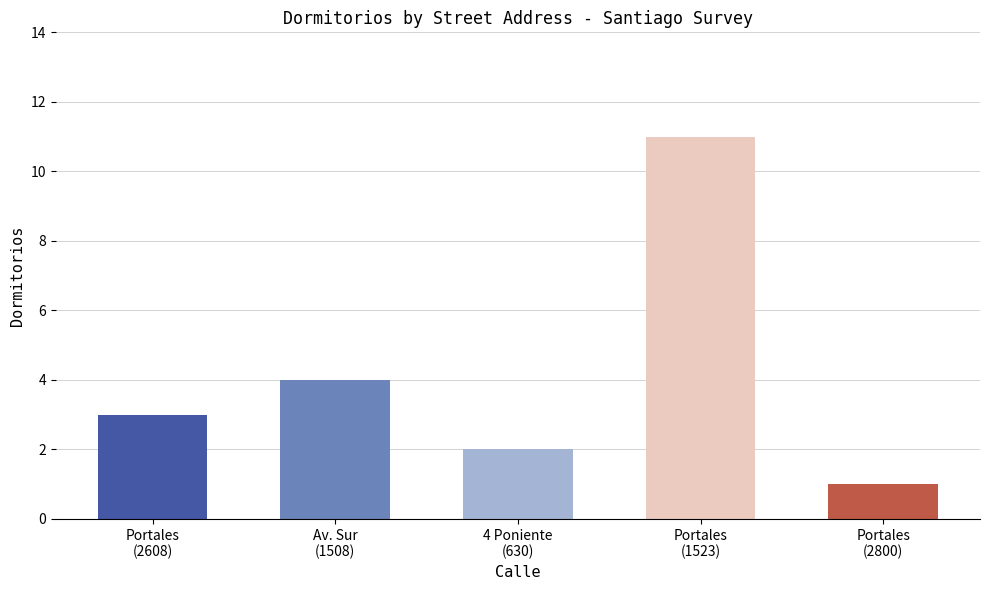

The chart shows a value of 2 at Portales
(2608). True or false?

False